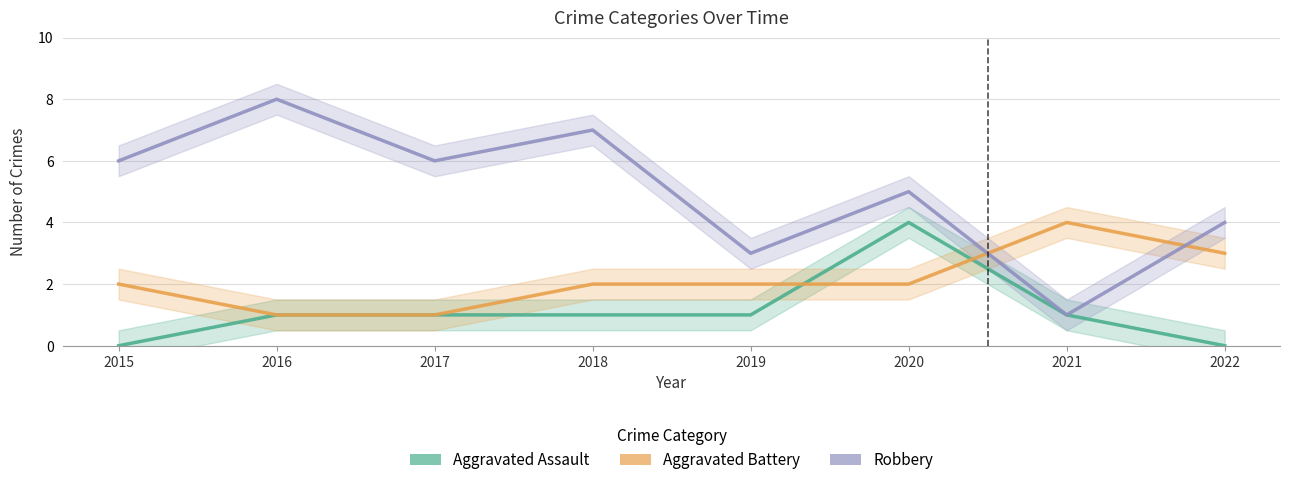

At which category does Aggravated Assault reach its first local peak?

2020